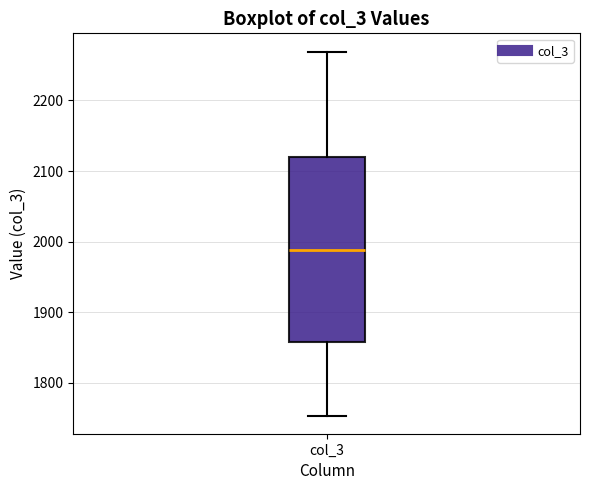

Transcribe this box plot: give where the median line is, the range the box spans, and where the two whiskers end, as read against the y-axis. The values are not printed on the chart, so give them approximately, as read against the axis.

median 1990, box 1860 to 2120, whiskers 1750 to 2270